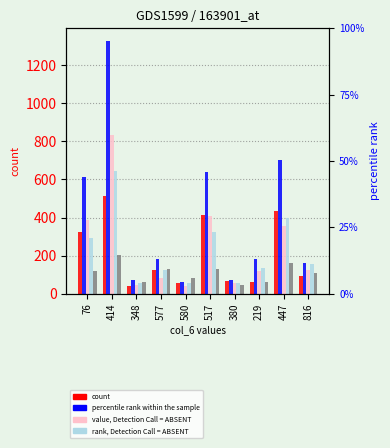

What is the average value of the col_5 series?

110